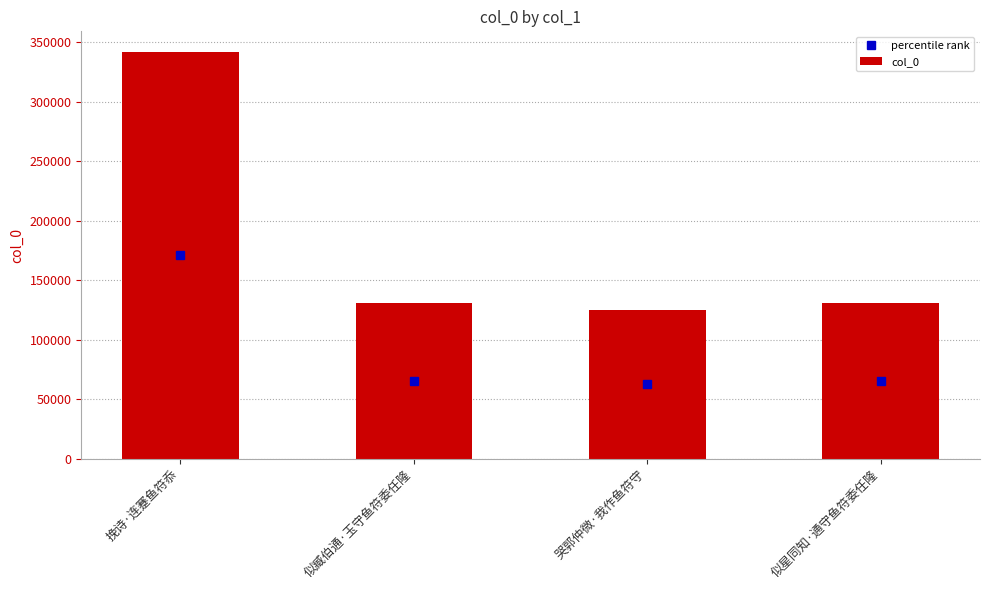

What is the average value?

182326